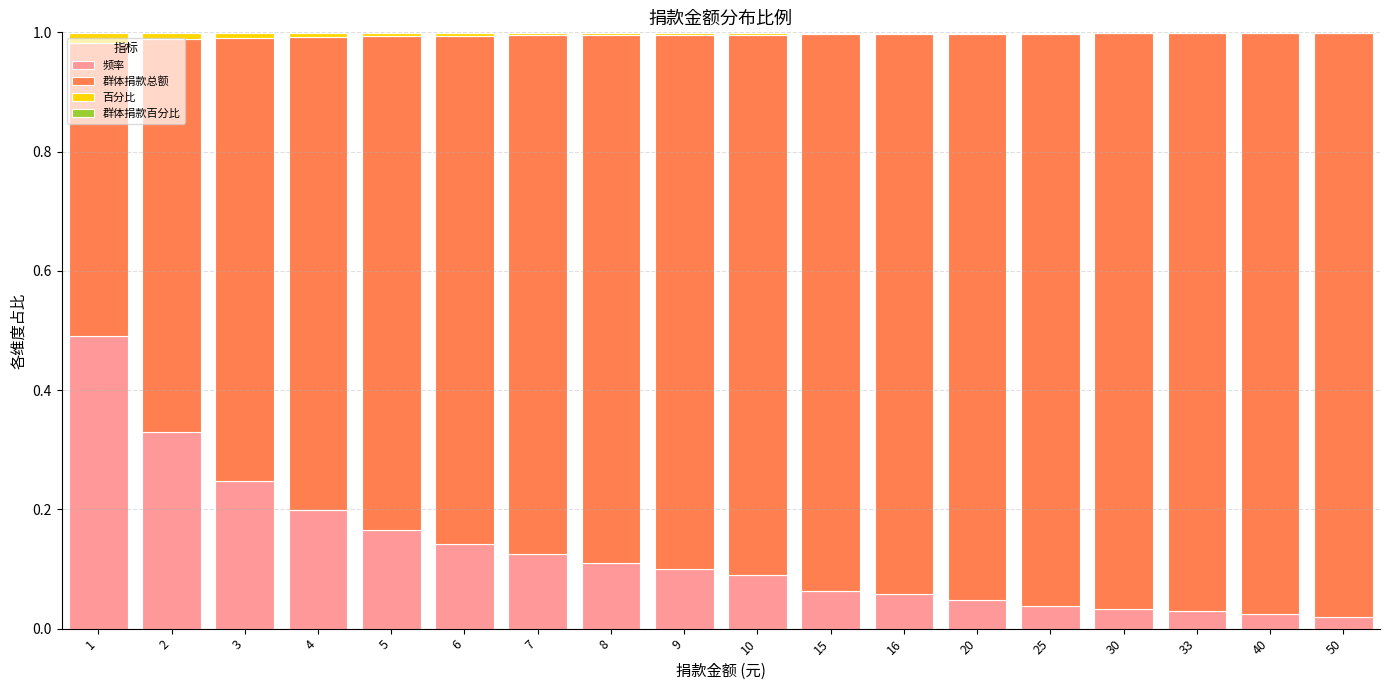

What is the maximum value for 频率?

0.5